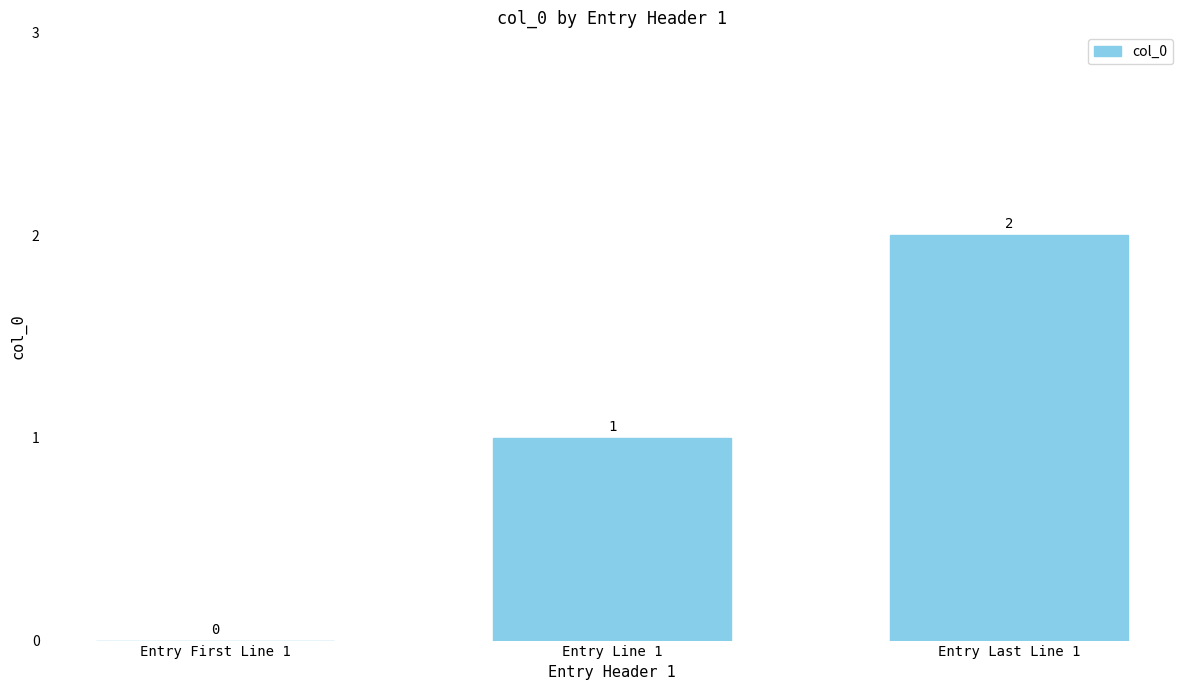

The chart shows a value of 2 at Entry Line 1. True or false?

False